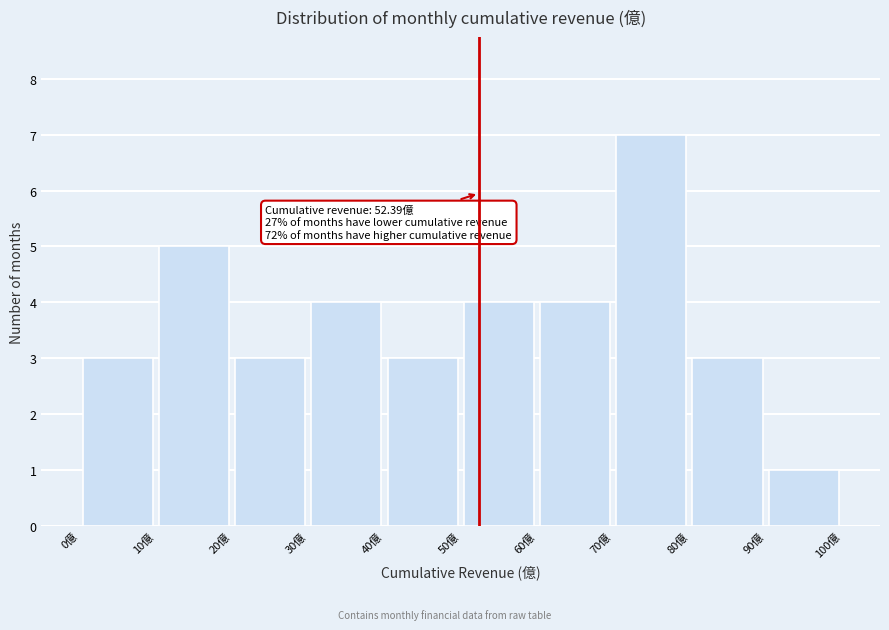

Over which range of the x-axis is the bar tallest?

70 to 80